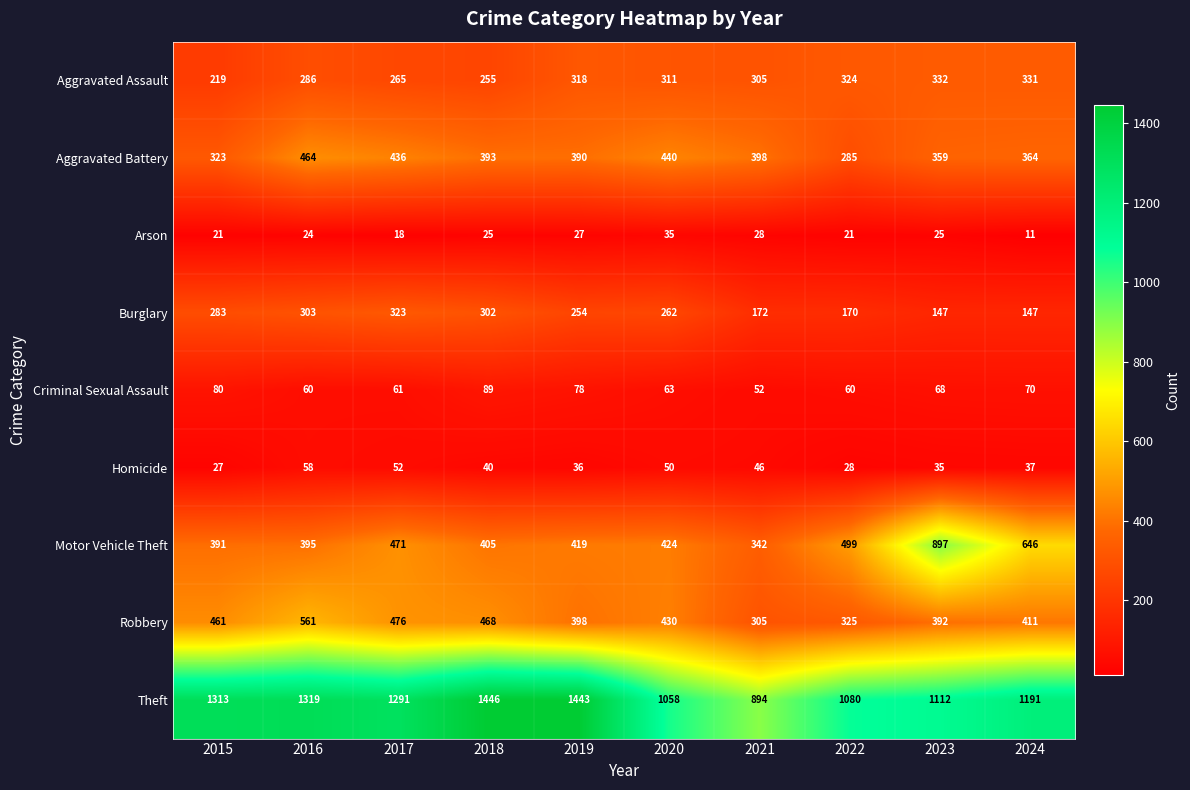

Which series has the widest spread of values?

Motor Vehicle Theft